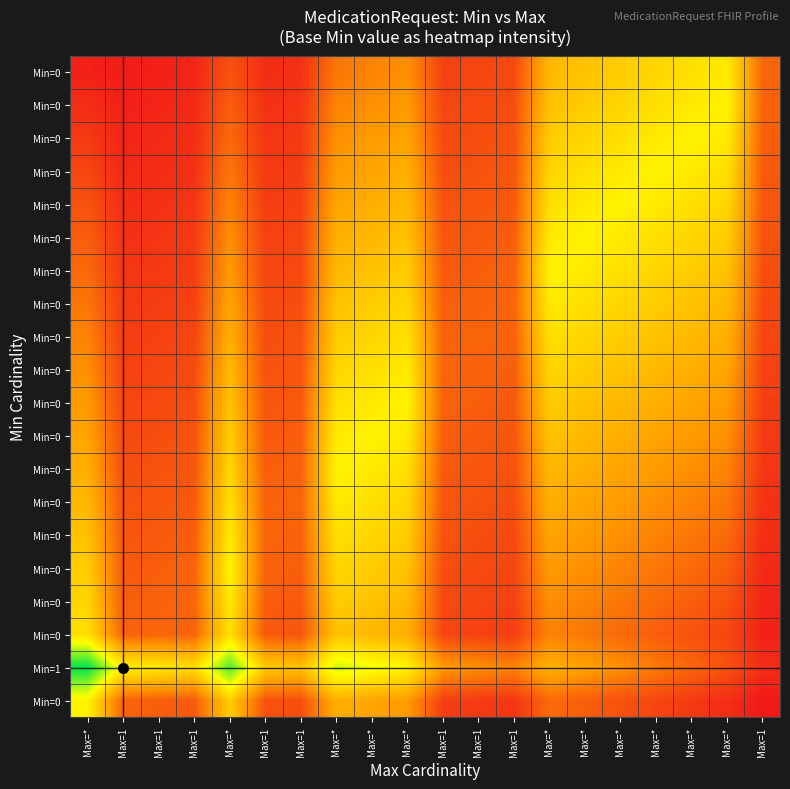

Which label corresponds to the largest value in the chart?

Max=*